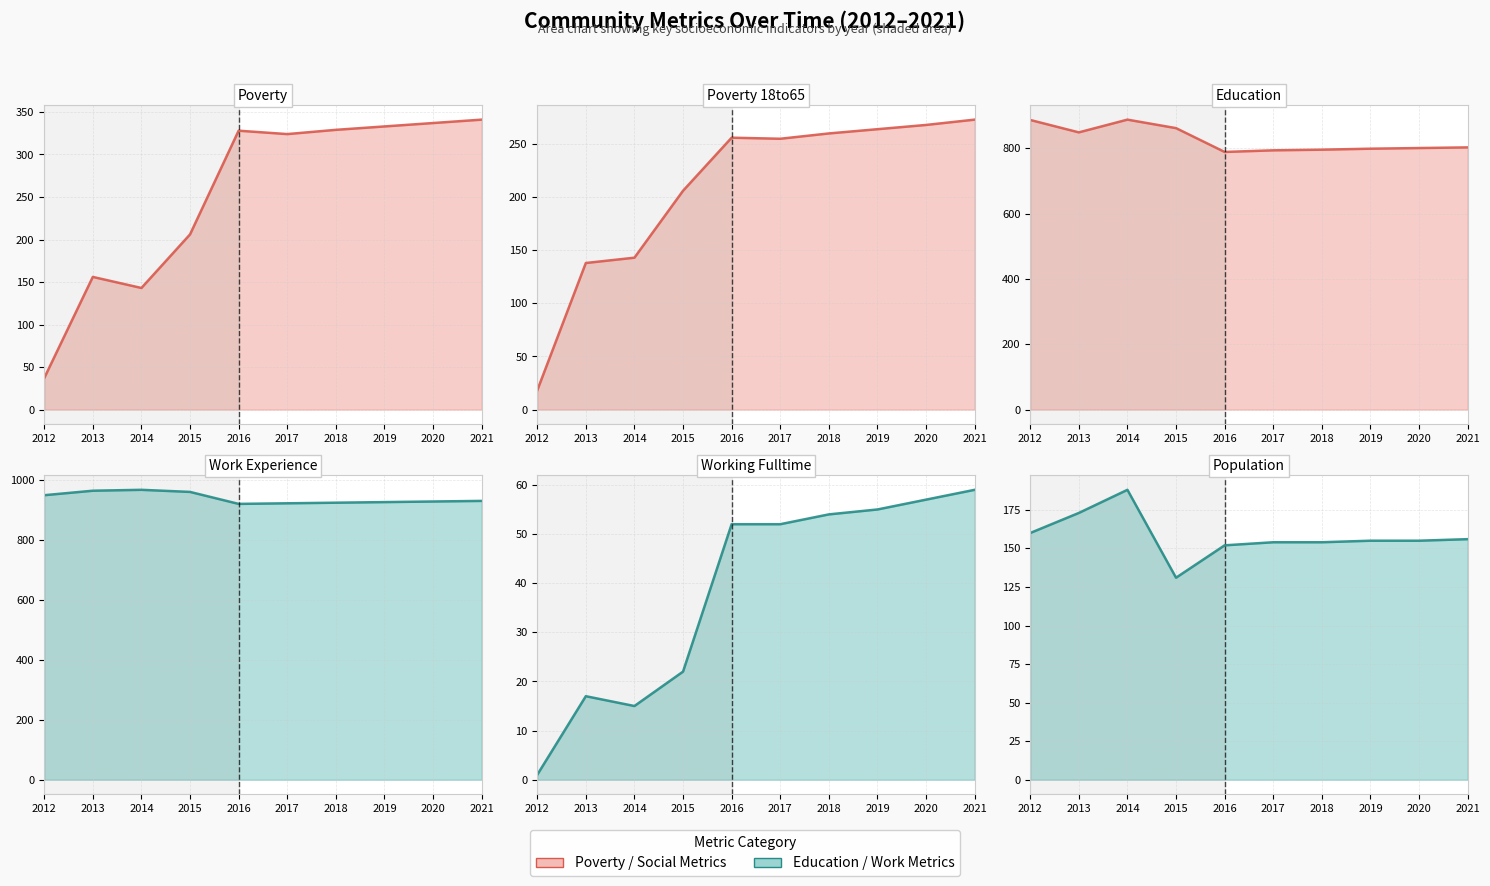

Which series has the largest total across all categories?

Work_Experience line